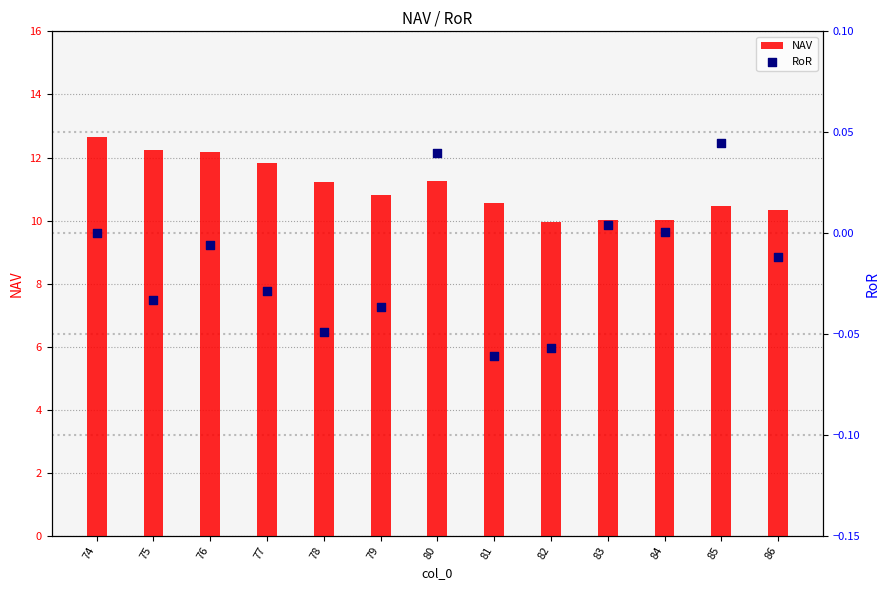

What are all the series names shown in the legend?

NAV, RoR